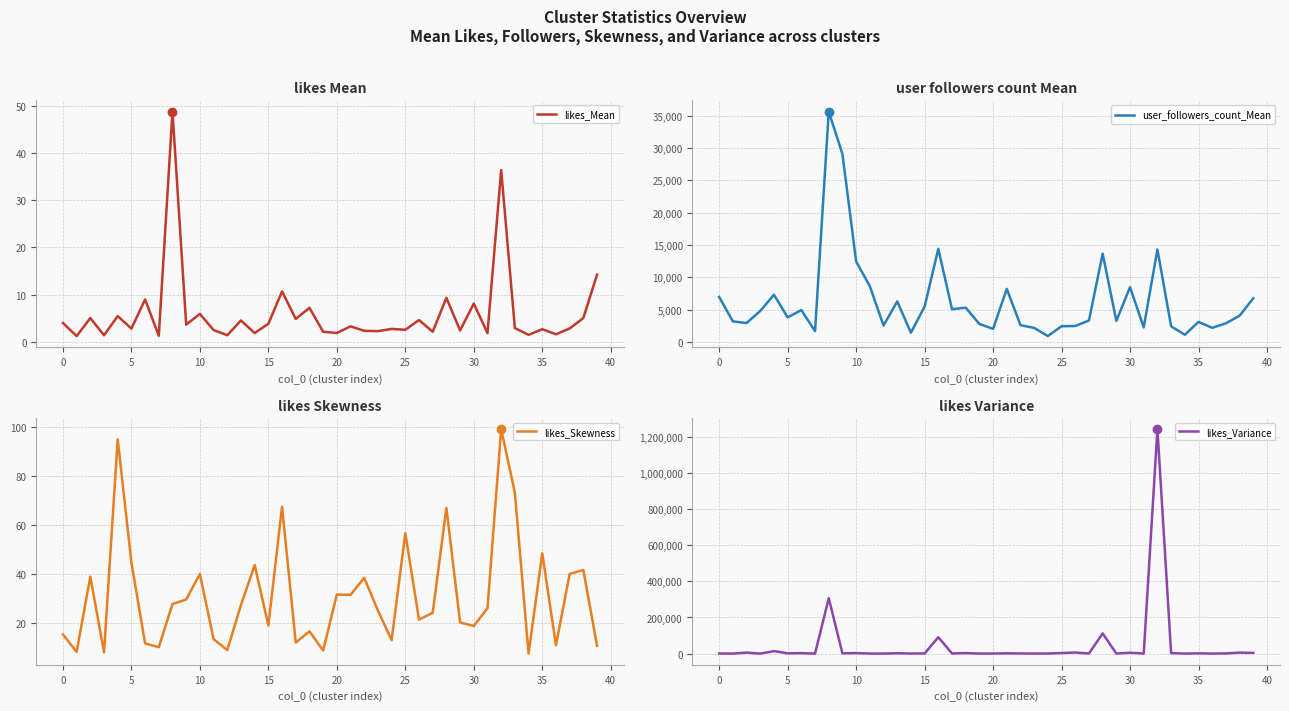

What is the lowest value of the likes_Mean series?

1.2